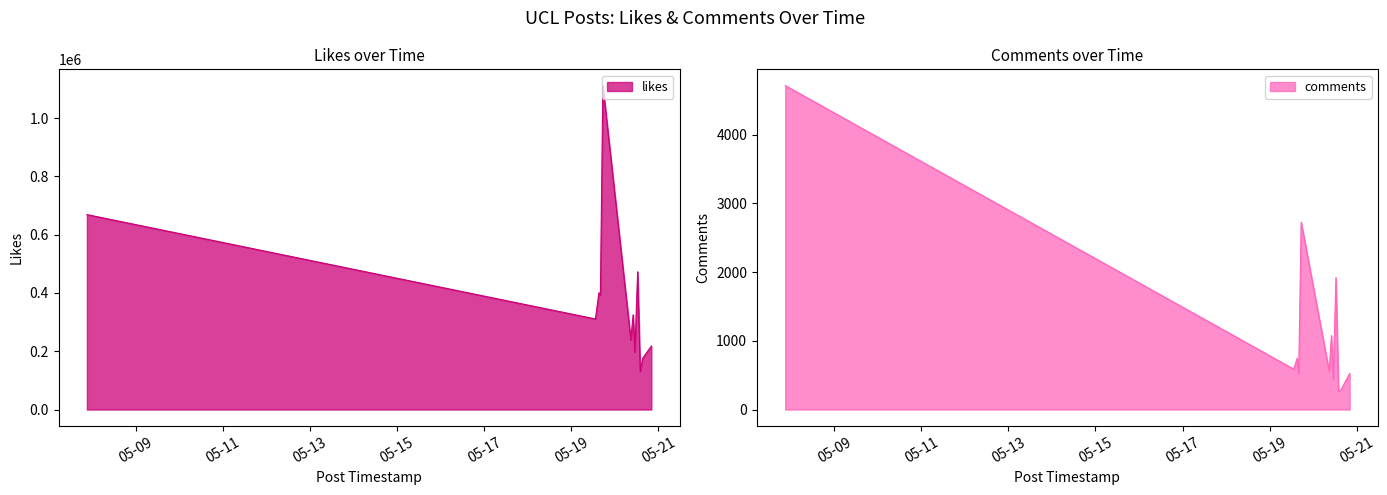

Does the chart have visible grid lines?

No